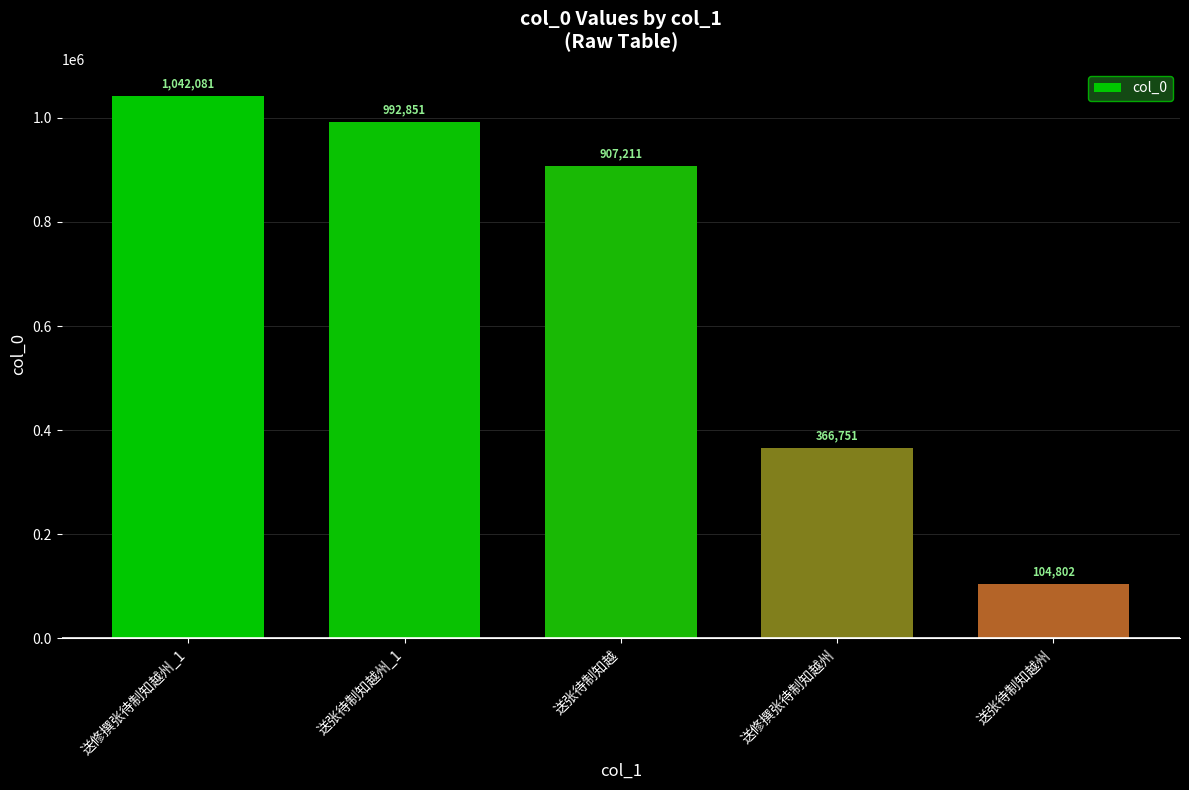

How many values are below 907211?

2